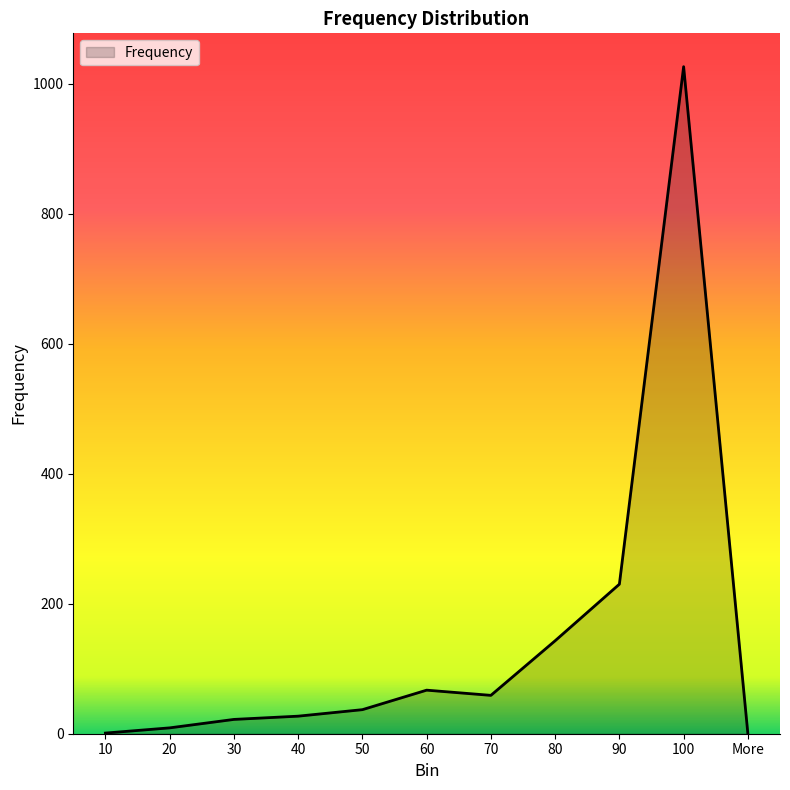

Which label corresponds to the largest value in the chart?

100